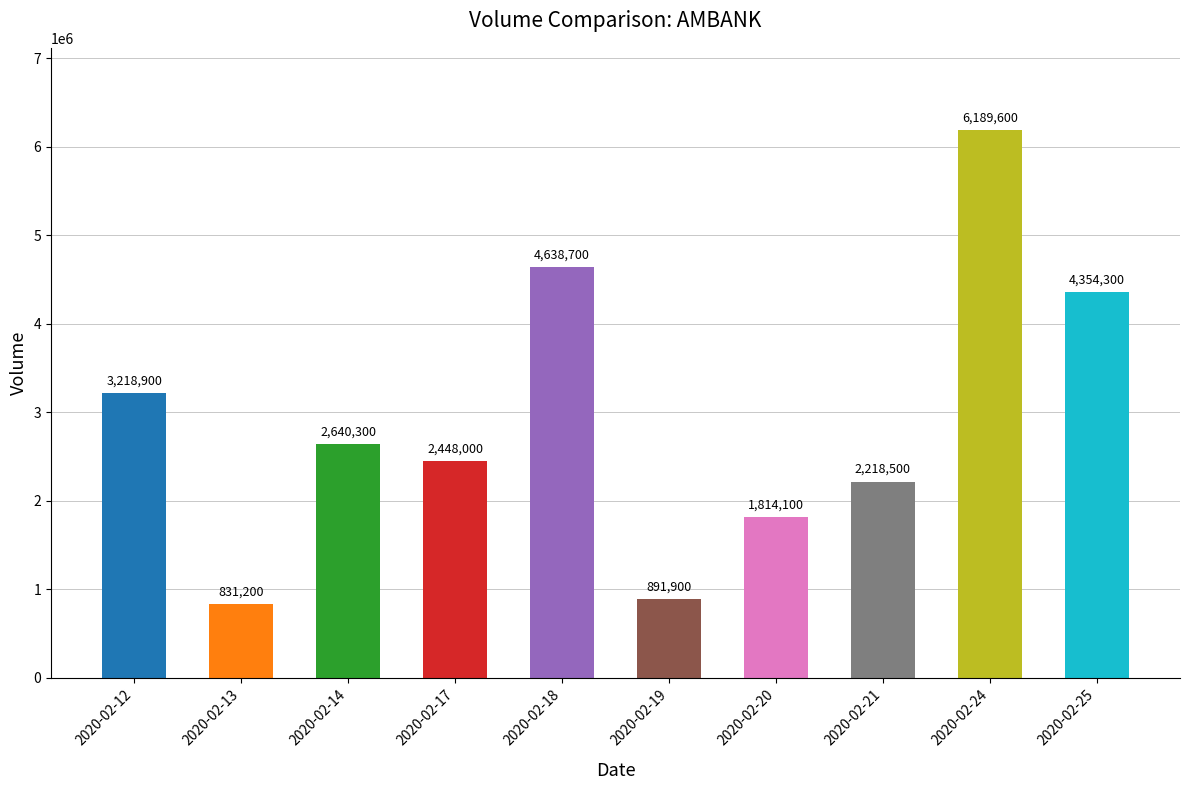

List the labels in order of value, smallest first.

2020-02-13, 2020-02-19, 2020-02-20, 2020-02-21, 2020-02-17, 2020-02-14, 2020-02-12, 2020-02-25, 2020-02-18, 2020-02-24